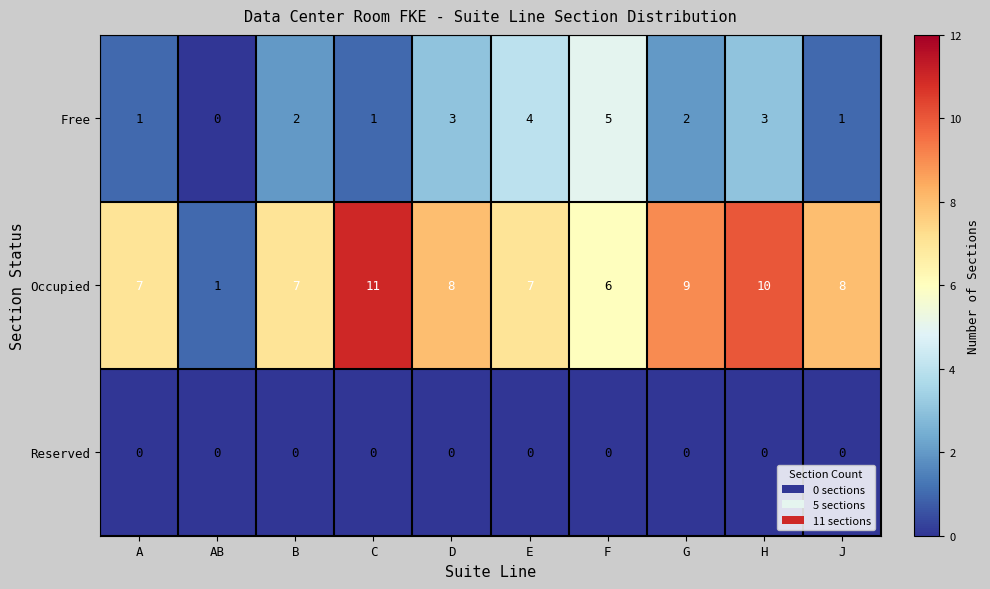

Which series changed the most between B and F?

Free